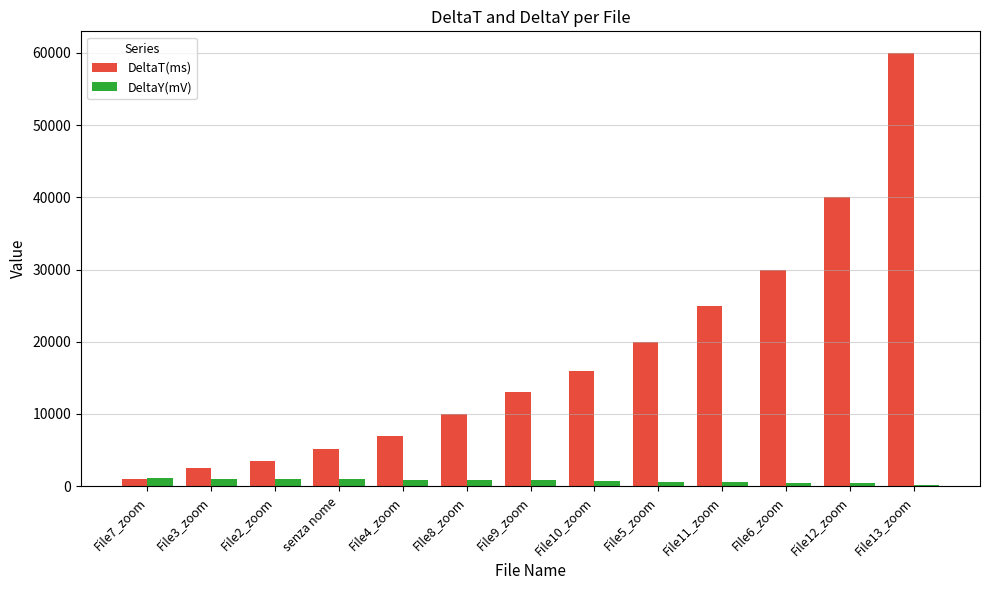

What is the value of the DeltaT(ms) bar at the 7th from the left?

13000